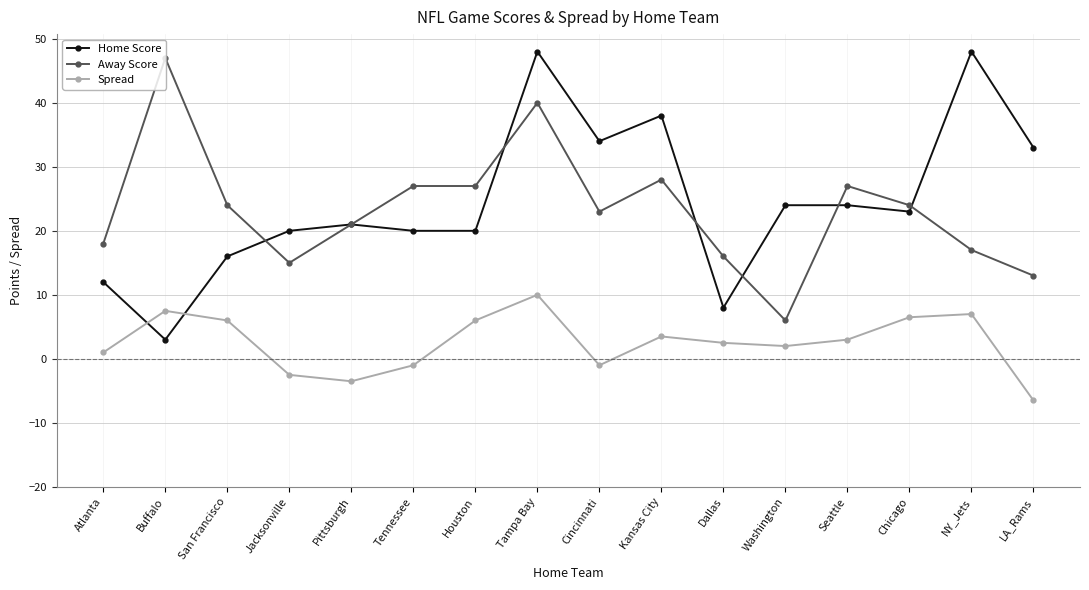

The Spread series shows 6.0 at Houston. True or false?

True